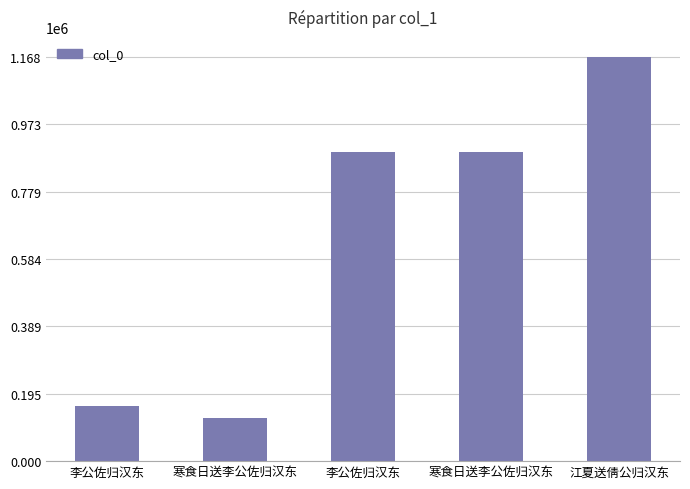

What is the difference between the values at 江夏送倩公归汉东 and 寒食日送李公佐归汉东?

274937